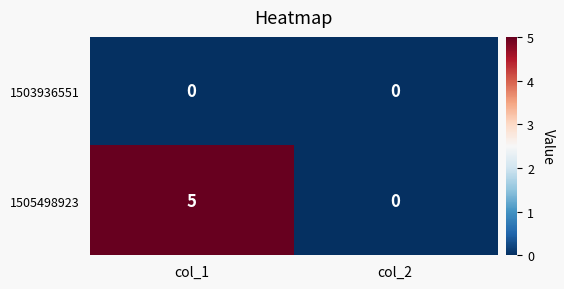

Reading left to right, list all the values displayed in this chart.

1503936551: col_1=0	col_2=0
1505498923: col_1=5	col_2=0